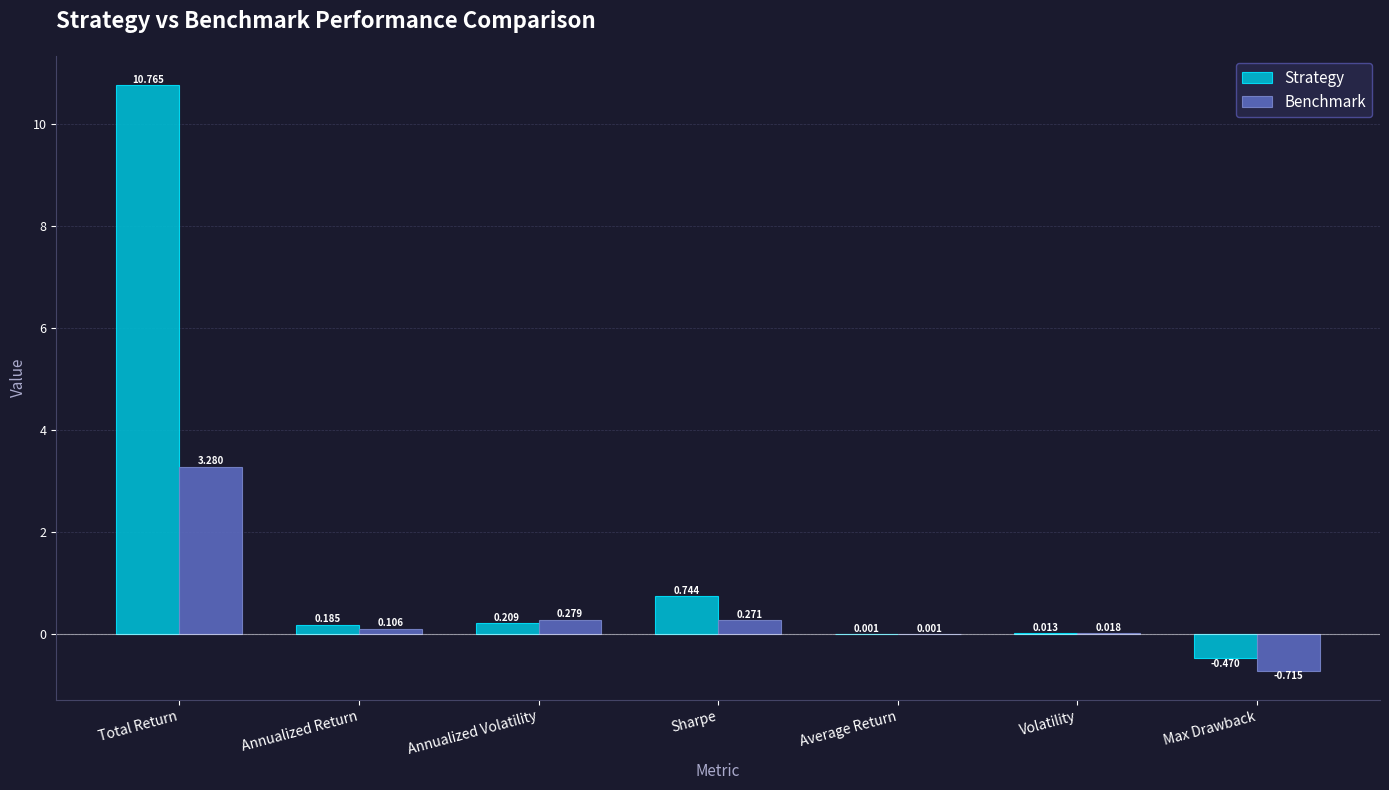

Where does the Benchmark series first go above 0?

Total Return